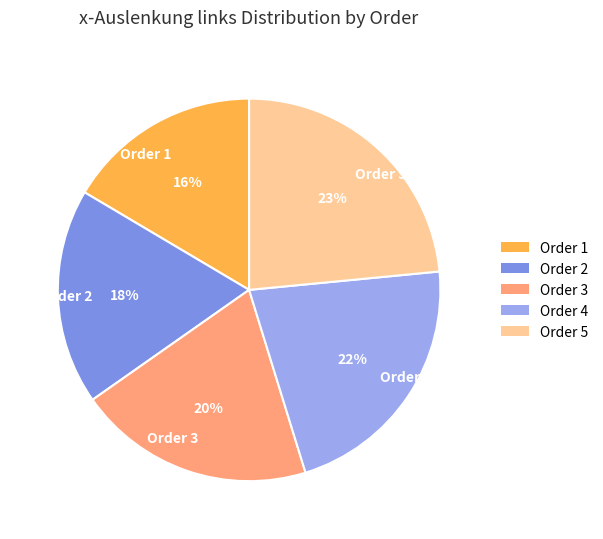

Combined, do Order 4 and Order 1 account for over 50%?

No